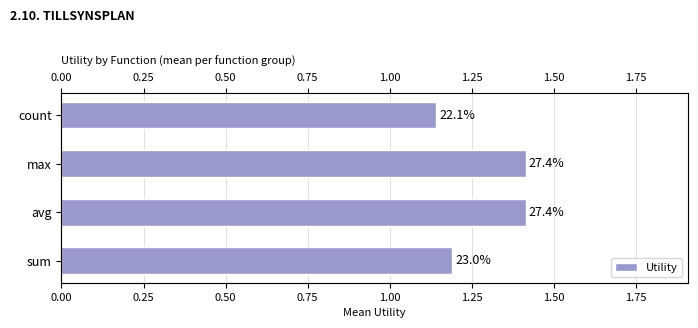

What is the value of the 3rd bar from the left?

1.4